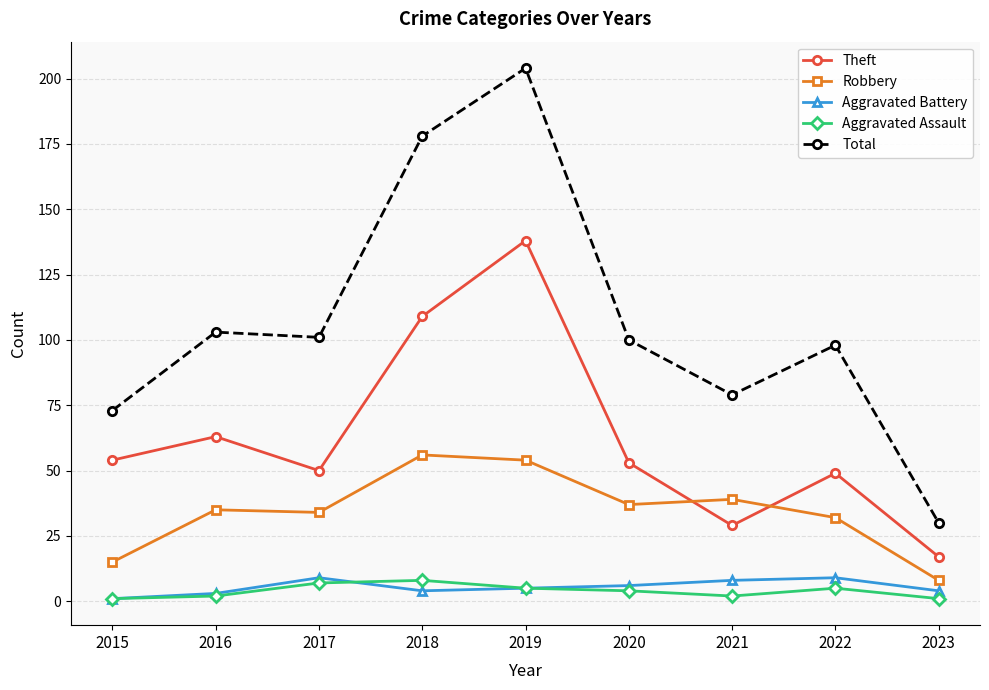

How many data points in Robbery are less than 35?

4